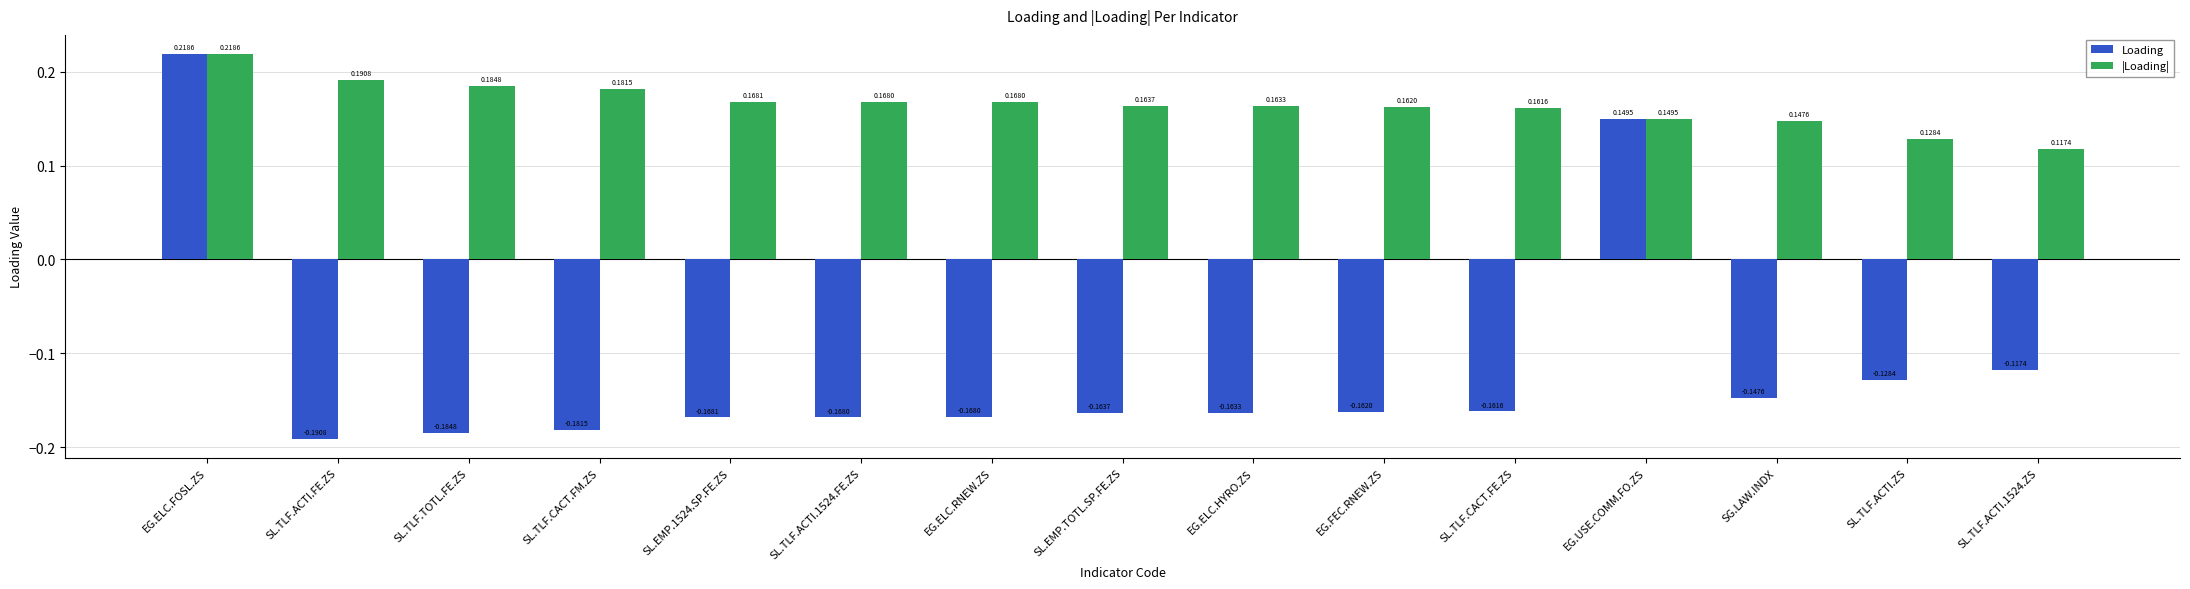

The value of Loading at SL.TLF.ACTI.ZS is -0.0. True or false?

False